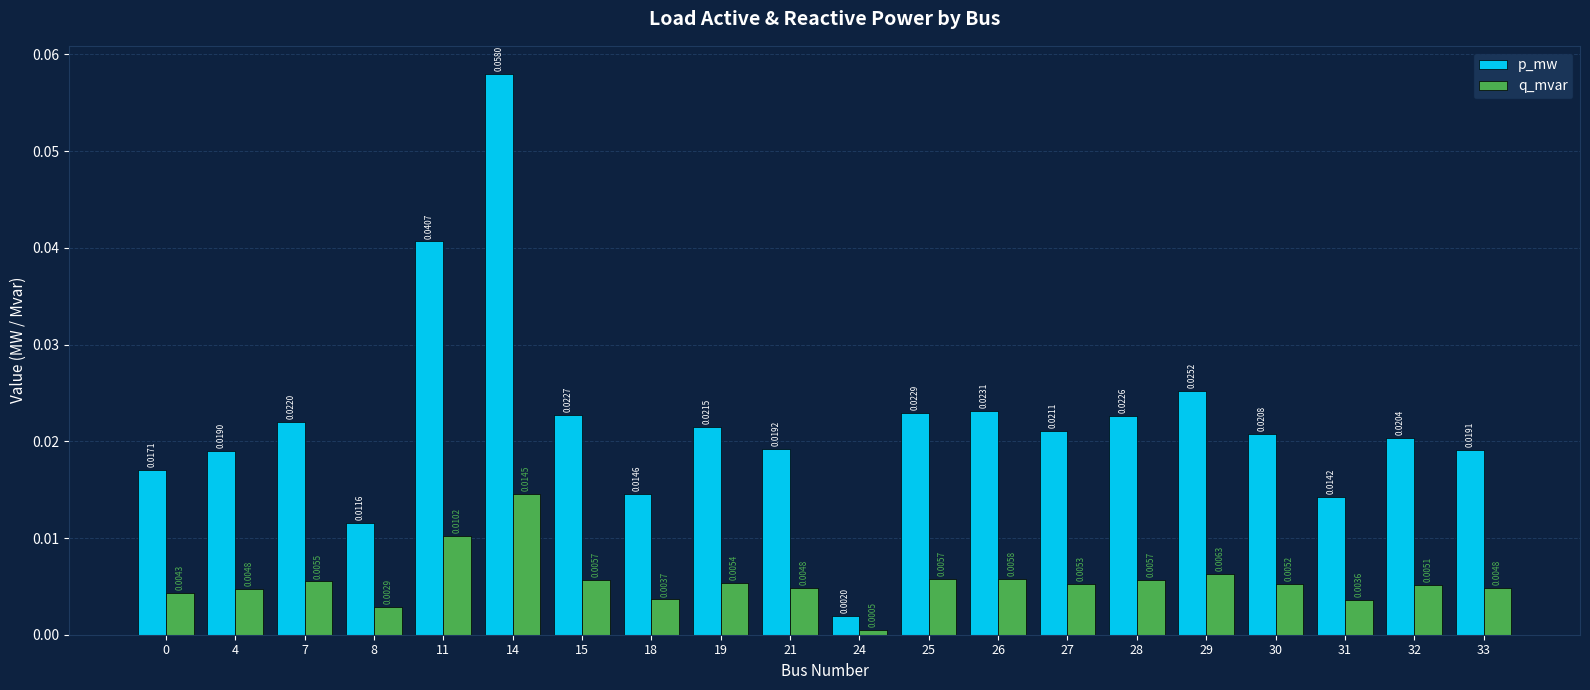

List the series in order of their overall mean, highest first.

p_mw, q_mvar